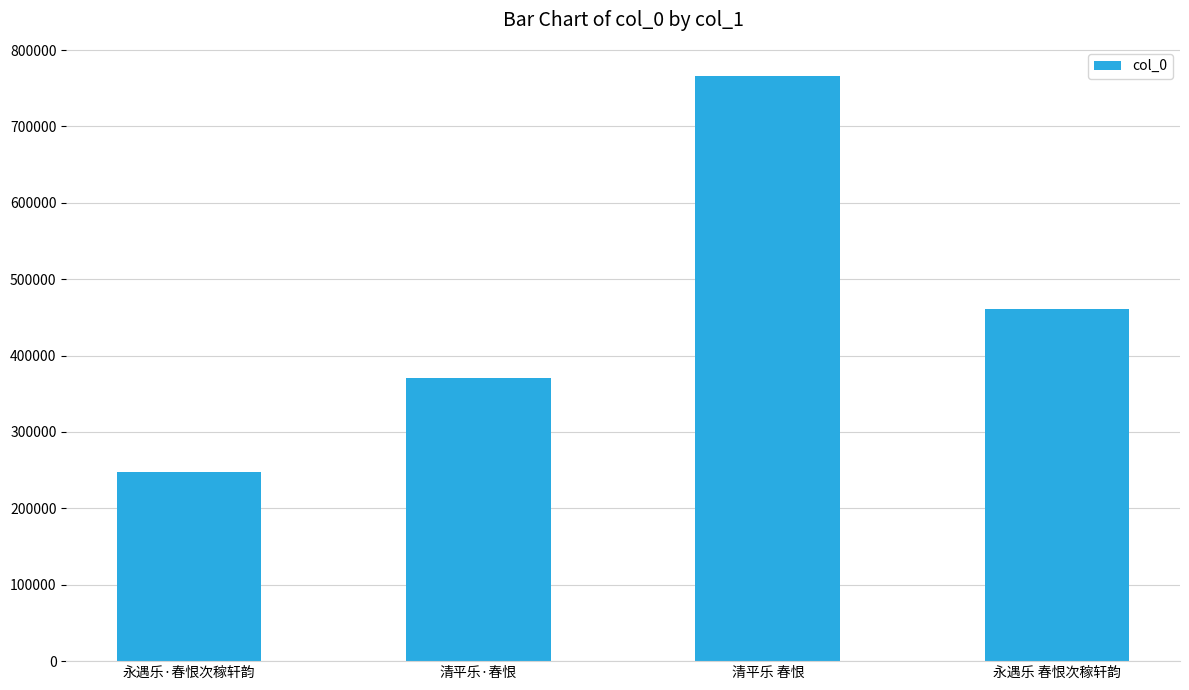

How many bars are there in total?

4